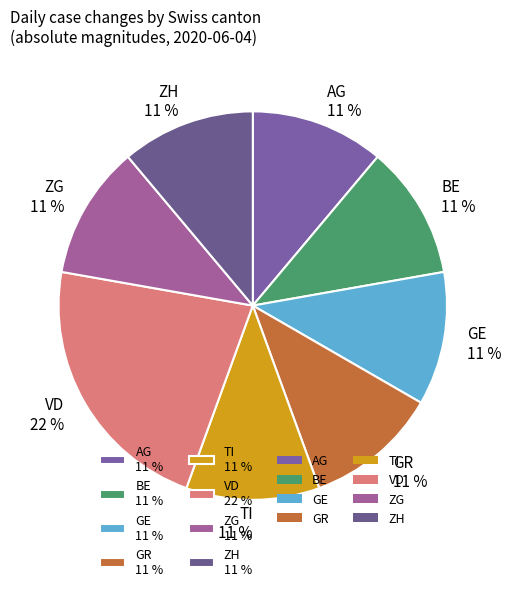

The AG 11 % slice represents 11% of the pie. True or false?

True